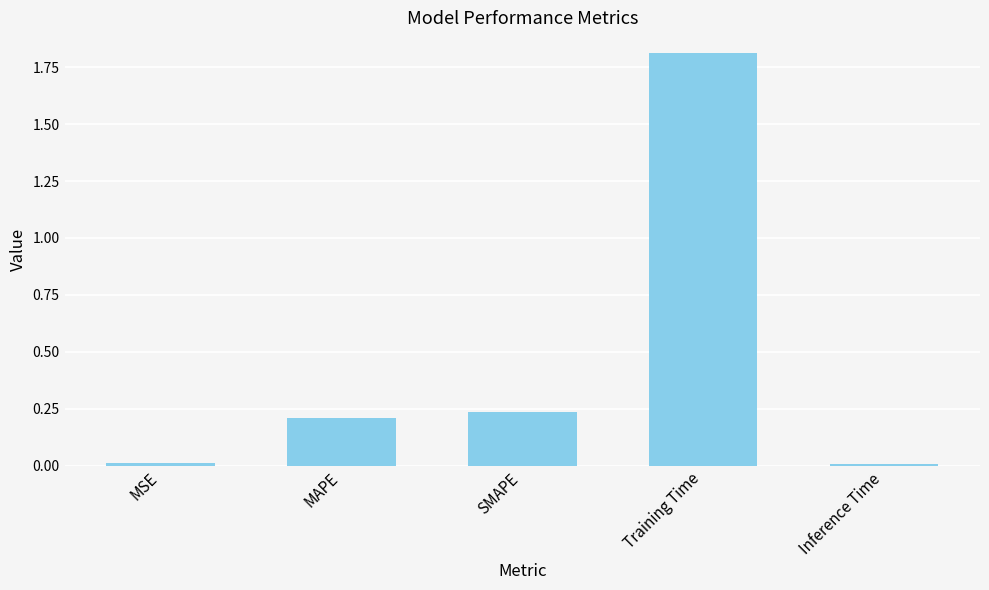

At which category does the chart reach its peak across all series?

Training Time